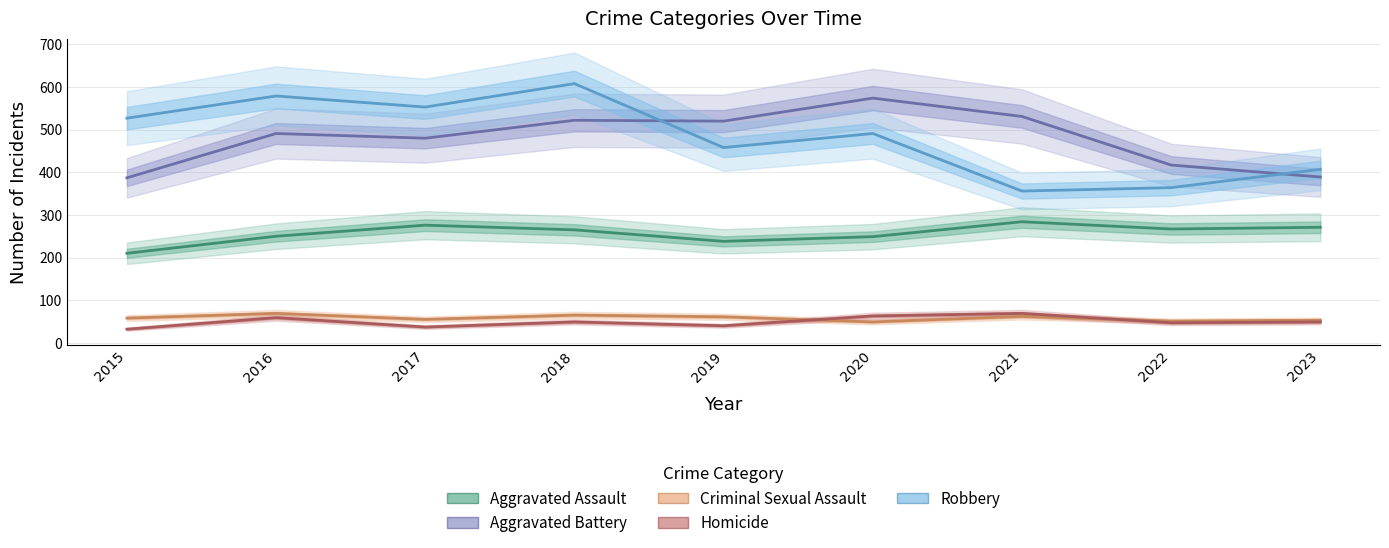

What are all the series names shown in the legend?

Aggravated Assault, Aggravated Battery, Criminal Sexual Assault, Homicide, Robbery